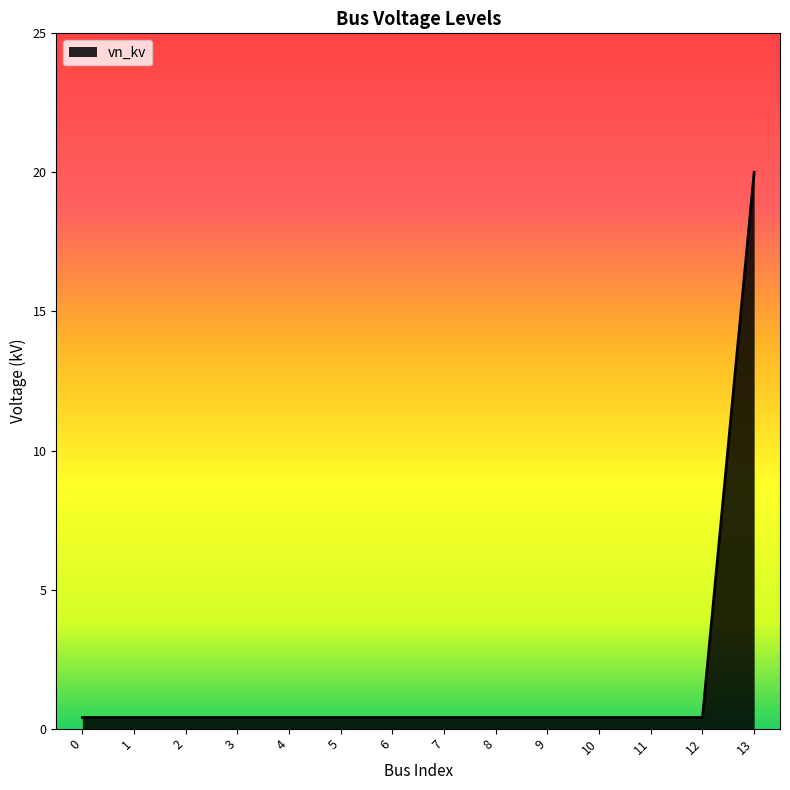

What is the maximum value shown in the chart?

20.0